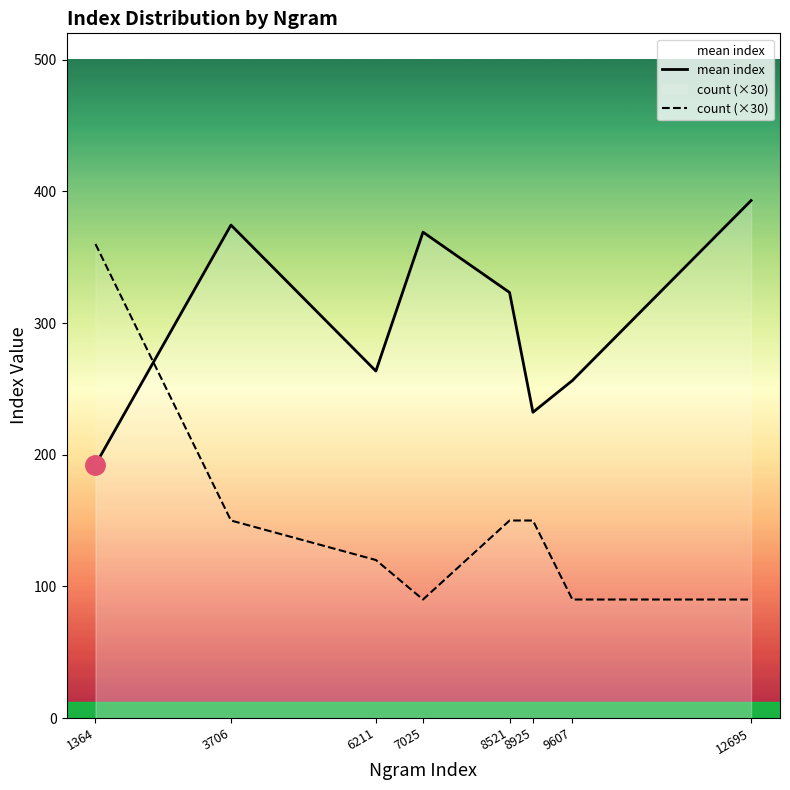

List the series in order of their peak value, highest first.

mean index, count (×30)